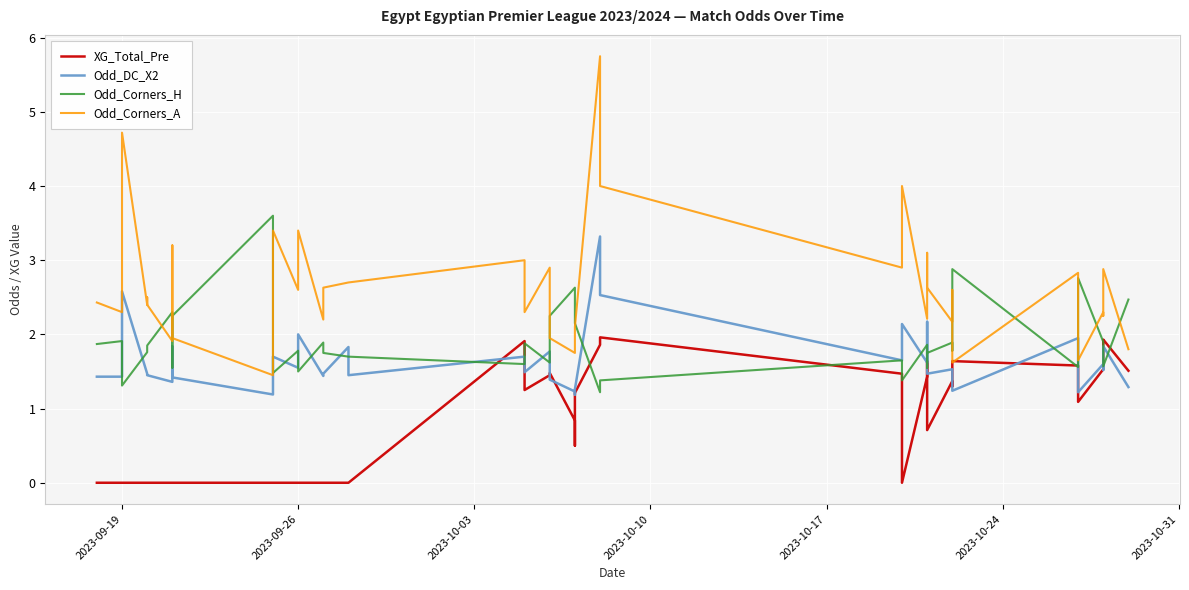

True or false: Odd_Corners_A and Odd_DC_X2 cross at least once.

False